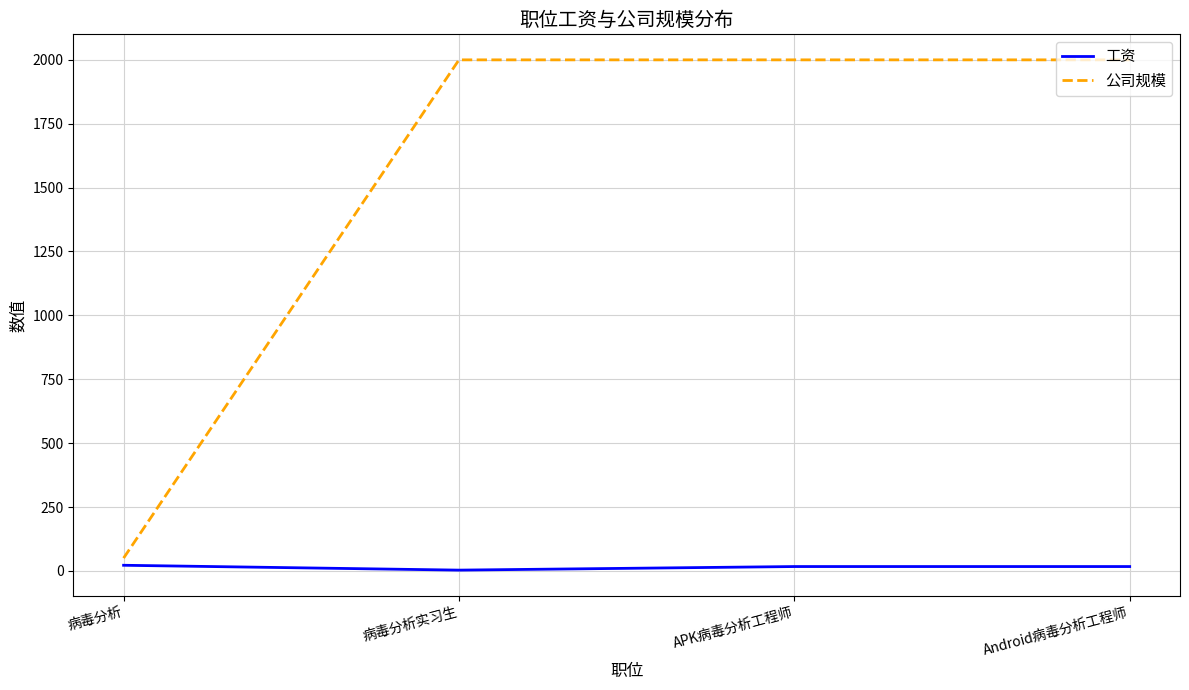

Where does the 工资 series first go above 17?

病毒分析